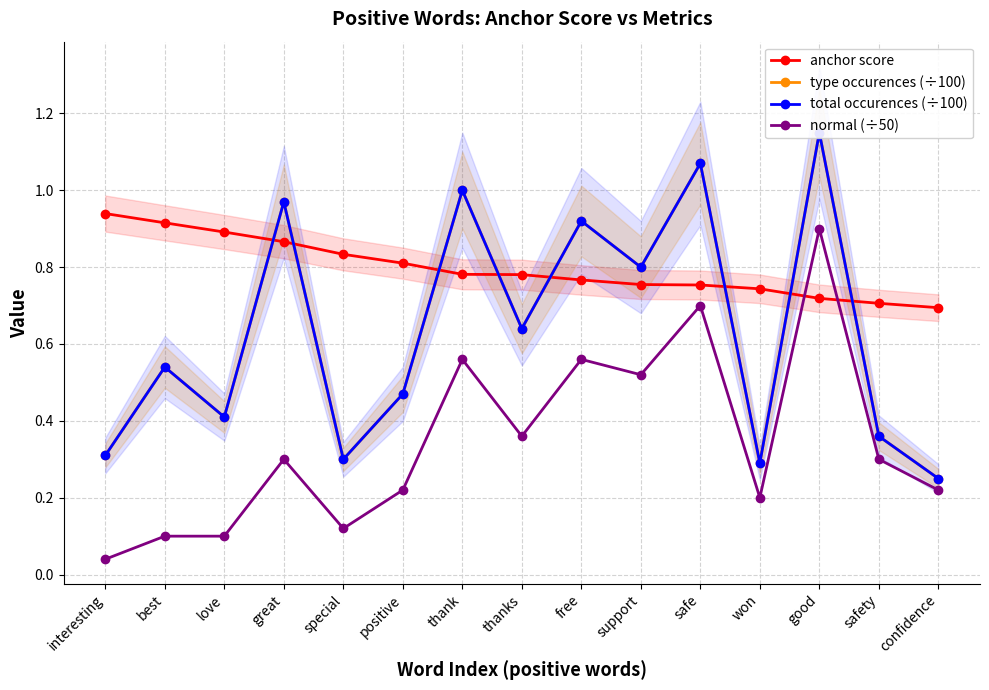

True or false: total occurences (÷100) has more than 1 points higher than both neighbors.

True